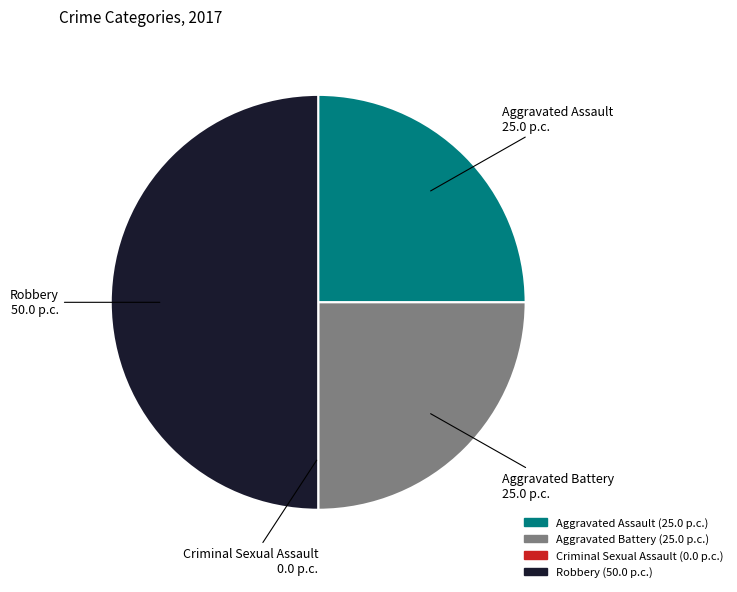

Is it true that Aggravated Battery 25.0 p.c. is 25% of the pie?

True